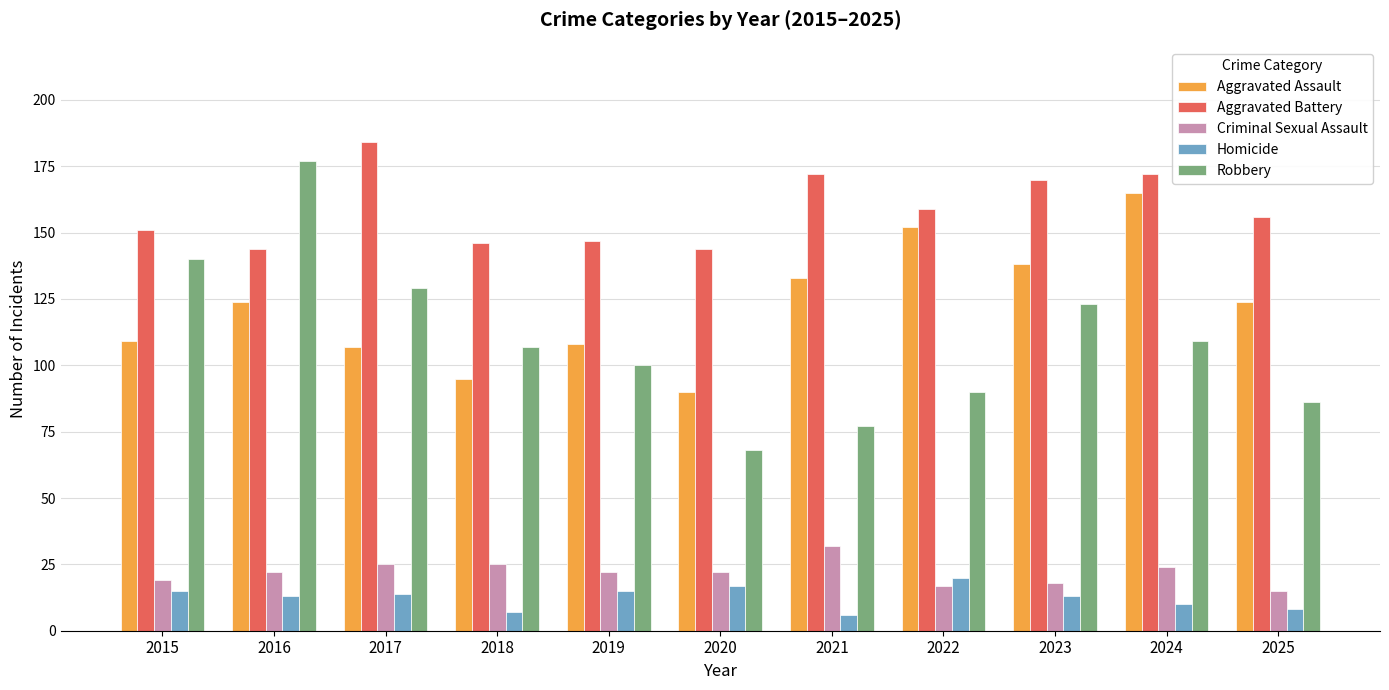

The Homicide series shows 13 at 2023. True or false?

True